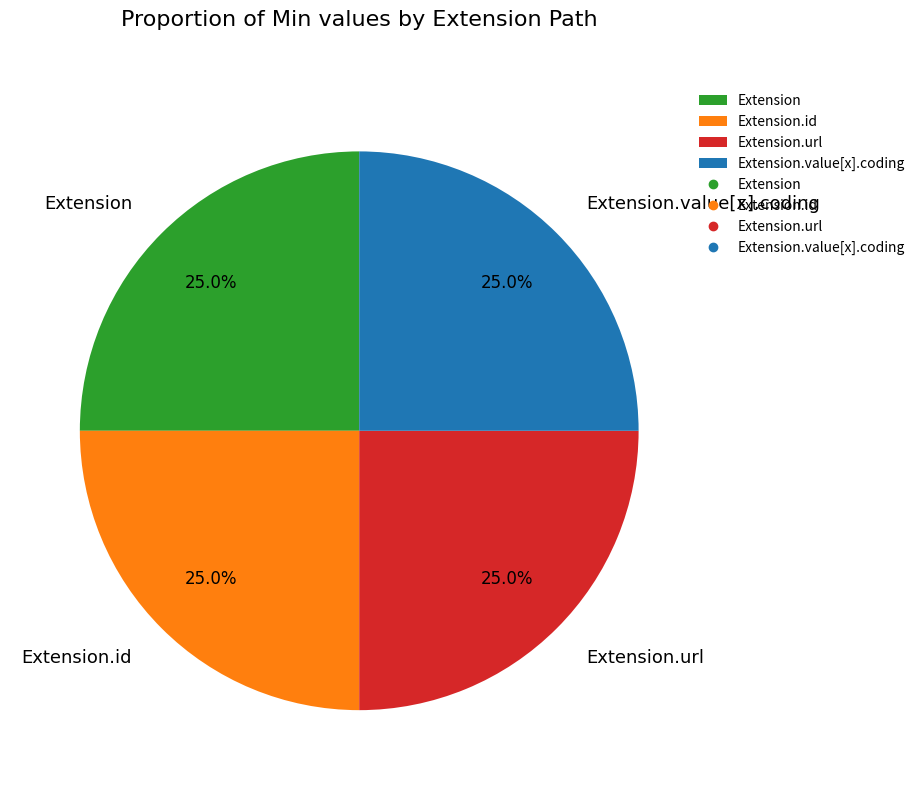

To the nearest percent, what portion does Extension.url represent?

25%